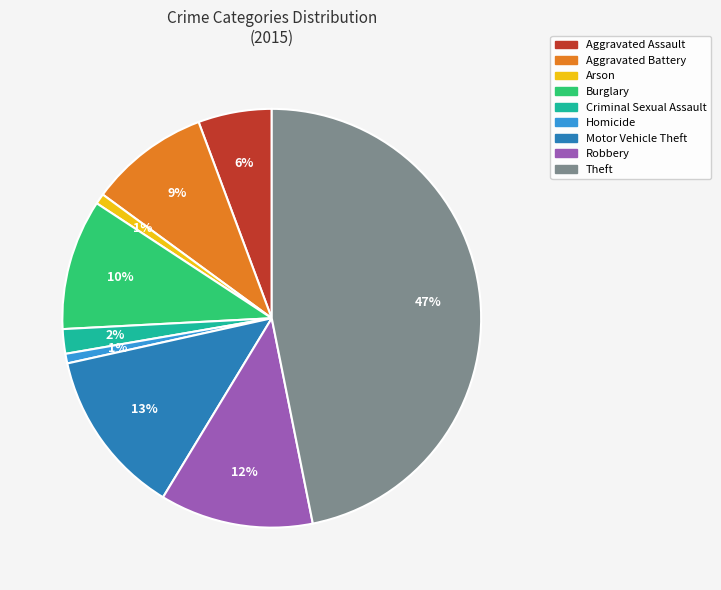

Between Theft and Robbery, which is larger?

Theft